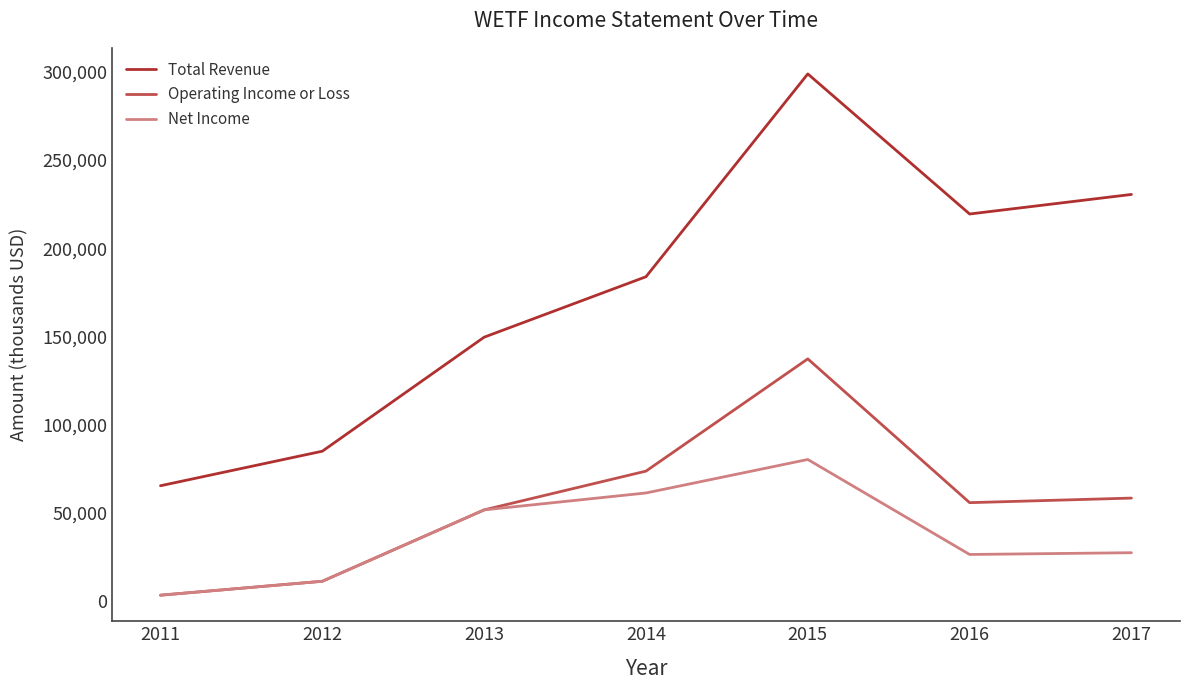

What is the difference between the Net Income values at 2017 and 2015?

52900